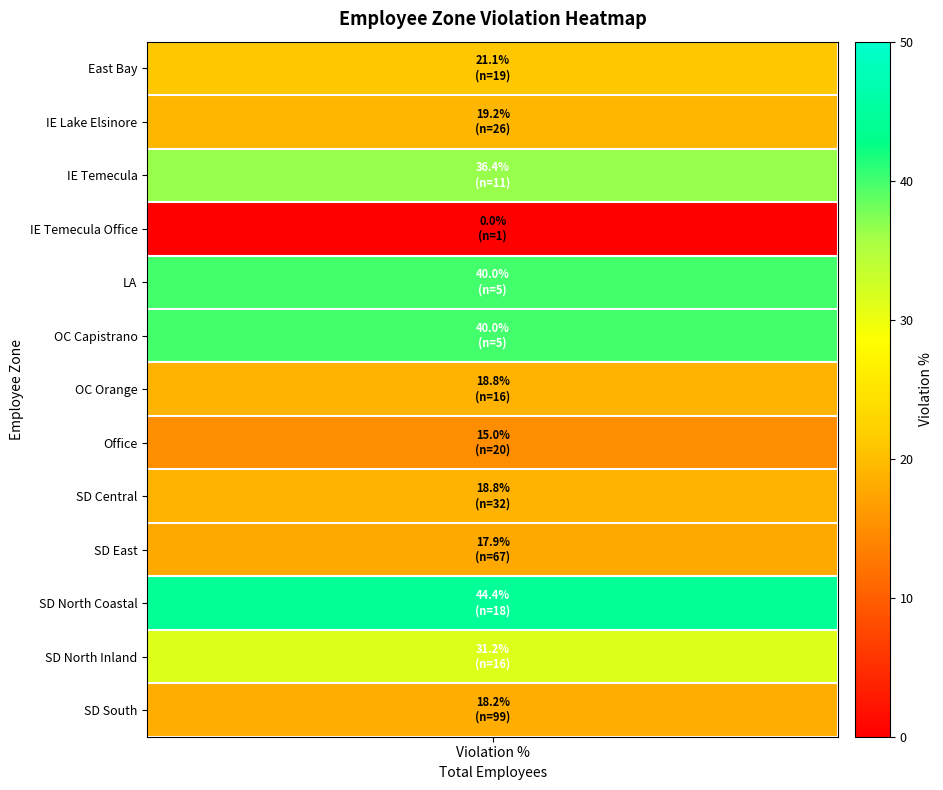

Reading right to left, transcribe all the data shown in this chart.

total_employees: 12=99.0	11=16.0	10=18.0	9=67.0	8=32.0	7=20.0	6=16.0	5=5.0	4=5.0	3=1.0	2=11.0	violation_pct=26.0	total_employees=19.0
violation_pct: 12=18.2	11=31.2	10=44.4	9=17.9	8=18.8	7=15.0	6=18.8	5=40.0	4=40.0	3=0.0	2=36.4	violation_pct=19.2	total_employees=21.1